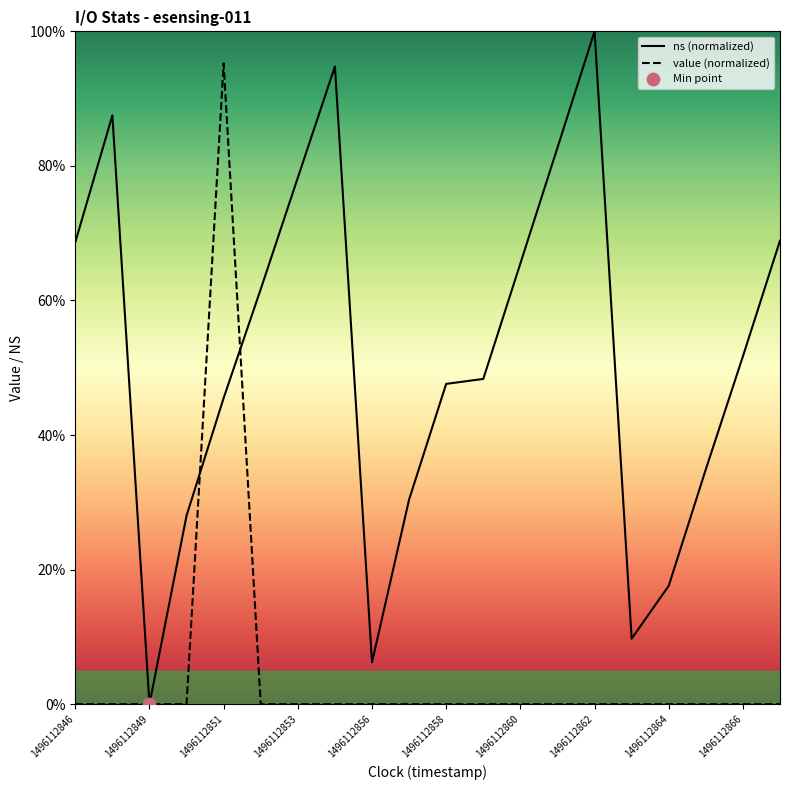

Which series contains the lowest Y value?

value